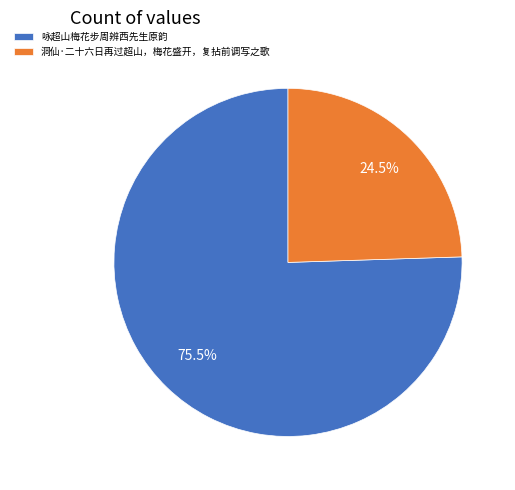

What is the smallest slice in the pie chart?

洞仙·二十六日再过超山，梅花盛开，复拈前调写之歌